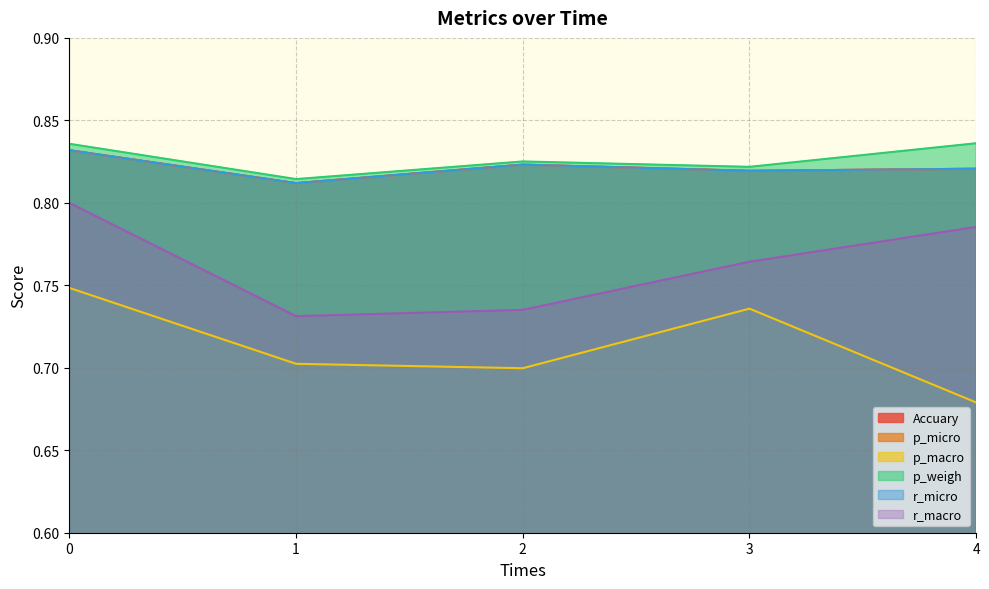

What is the sum of the p_weigh values at 2 and 0?

1.7